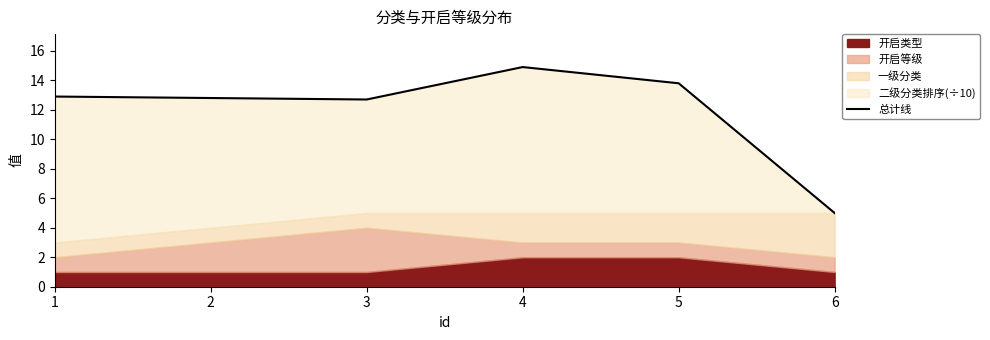

Reading left to right, list all the values displayed in this chart.

12.9	12.8	12.7	14.9	13.8	5.0